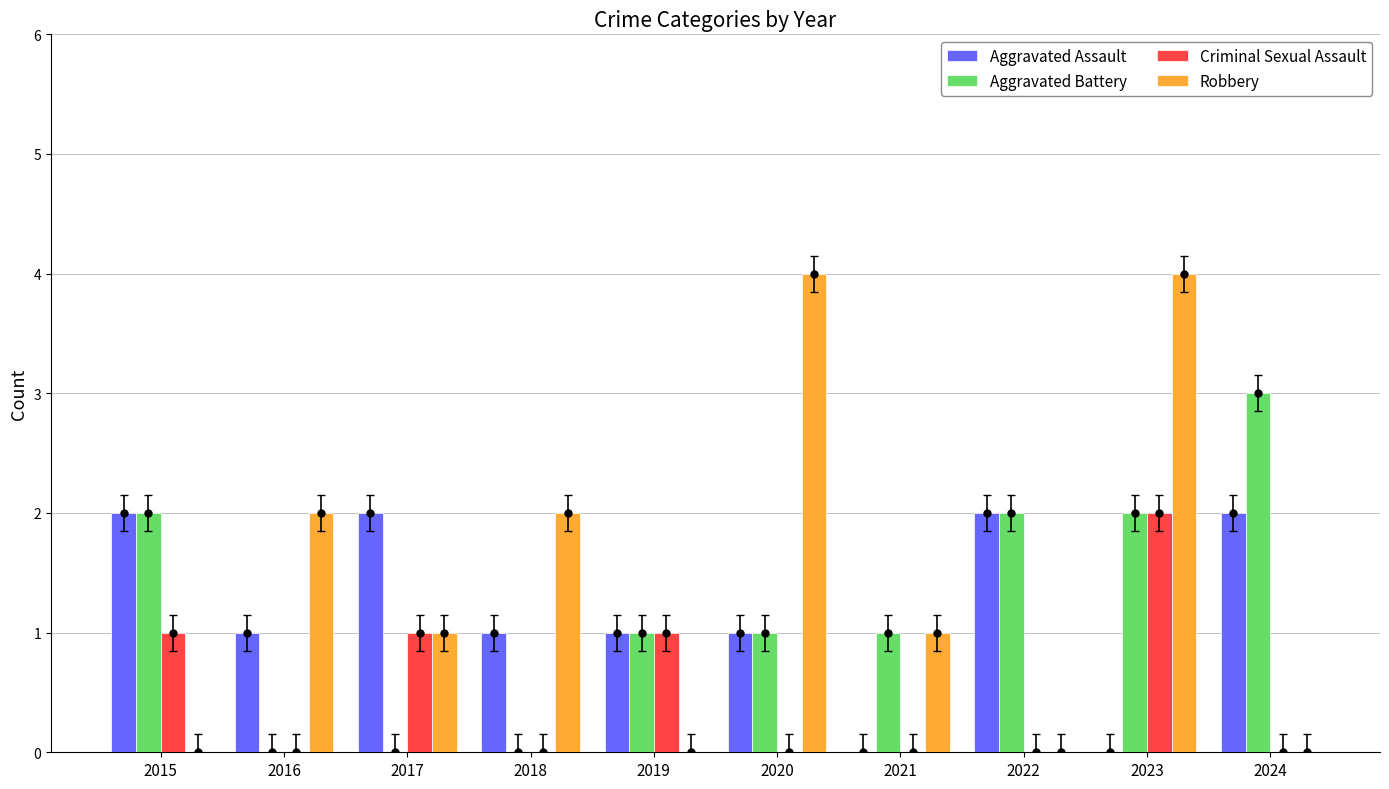

The Criminal Sexual Assault series shows 2 at 2019. True or false?

False